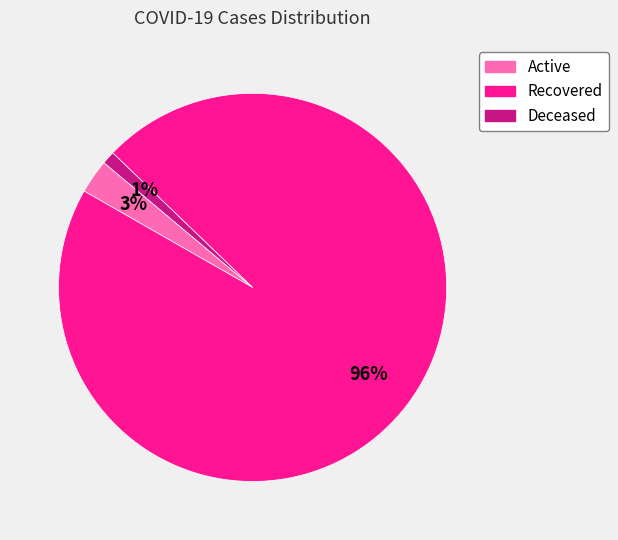

Which category has the biggest portion of the pie?

Recovered